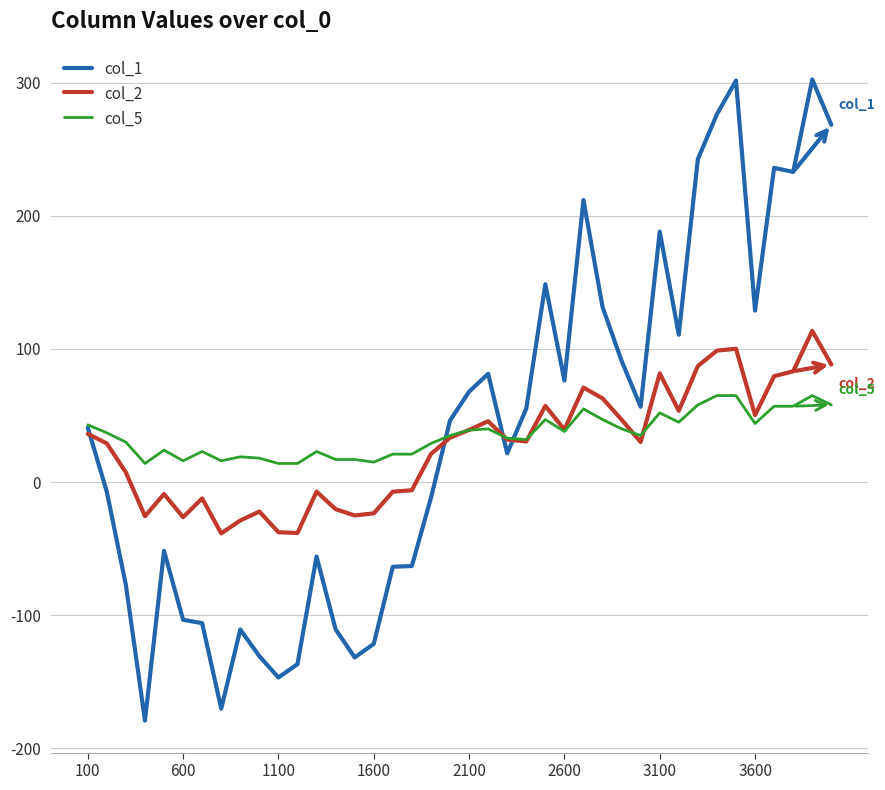

List the series in order of their peak value, lowest first.

col_5, col_2, col_1